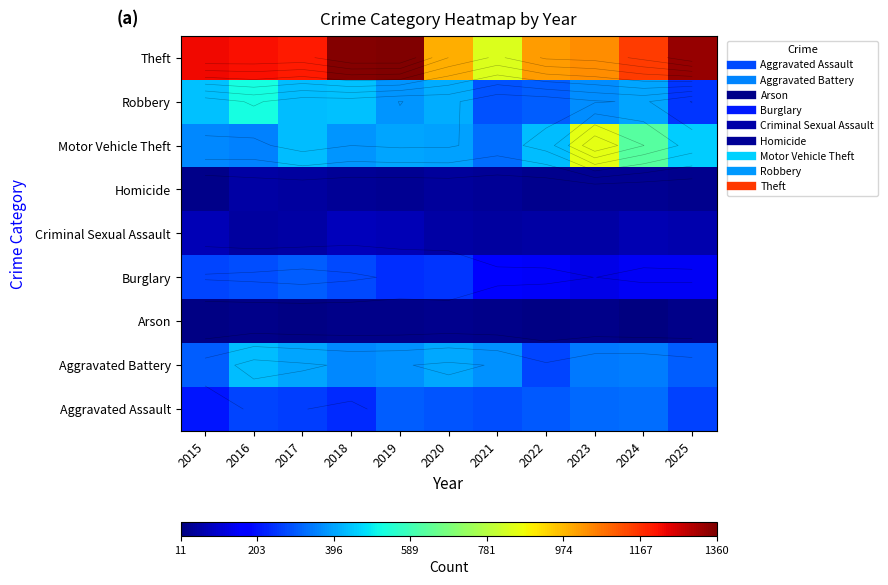

At which label is Aggravated Battery closest to 350?

2024